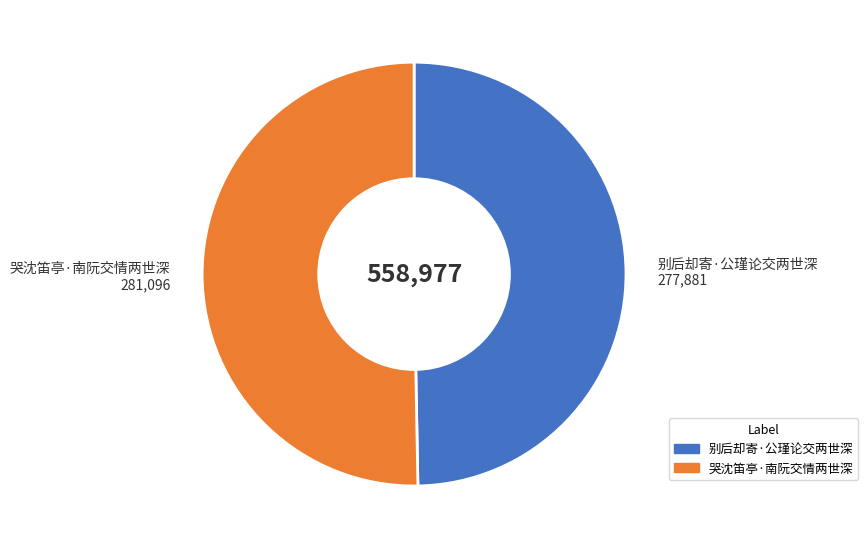

Is there a majority slice in this chart?

Yes